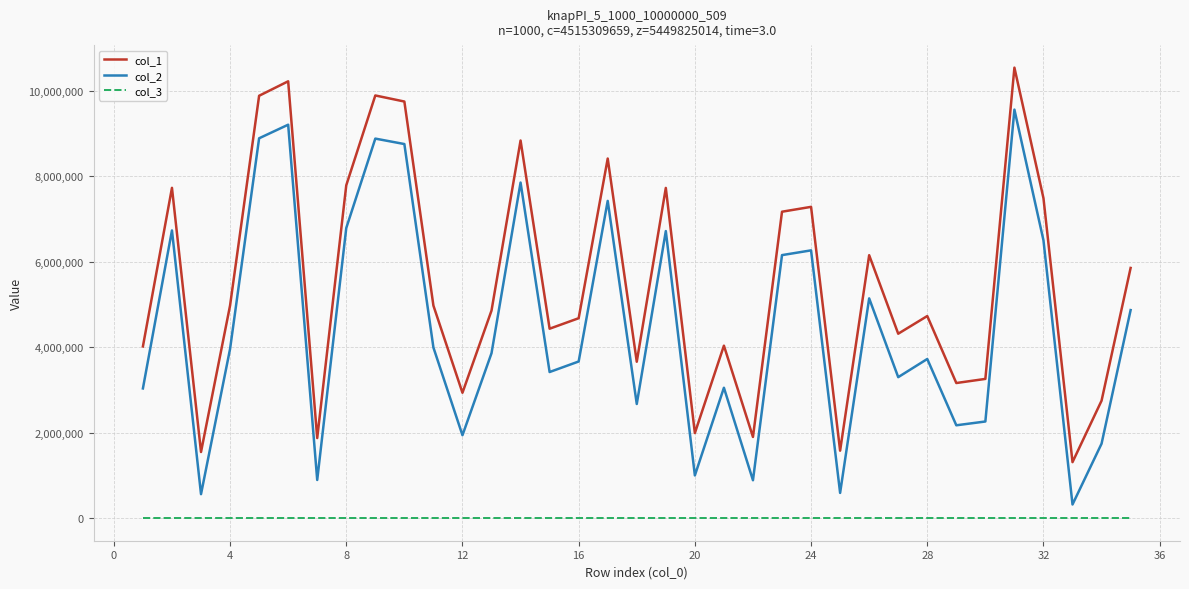

True or false: col_1 and col_2 cross at least once.

False